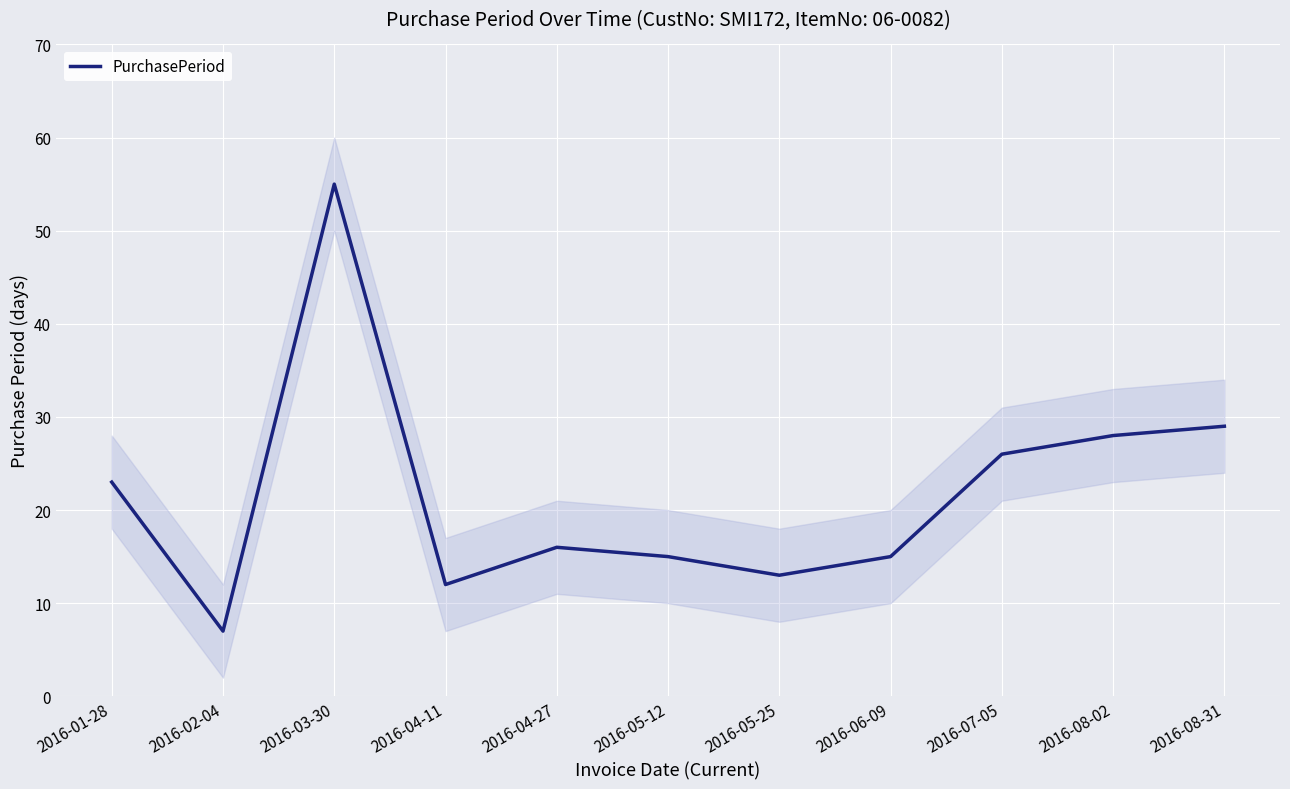

What is the greatest value displayed?

55